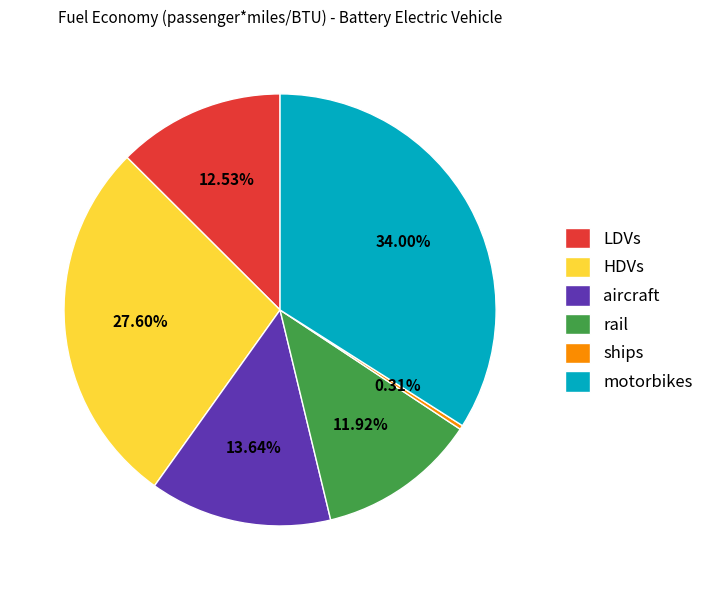

To the nearest percent, what is the average slice percentage?

17%